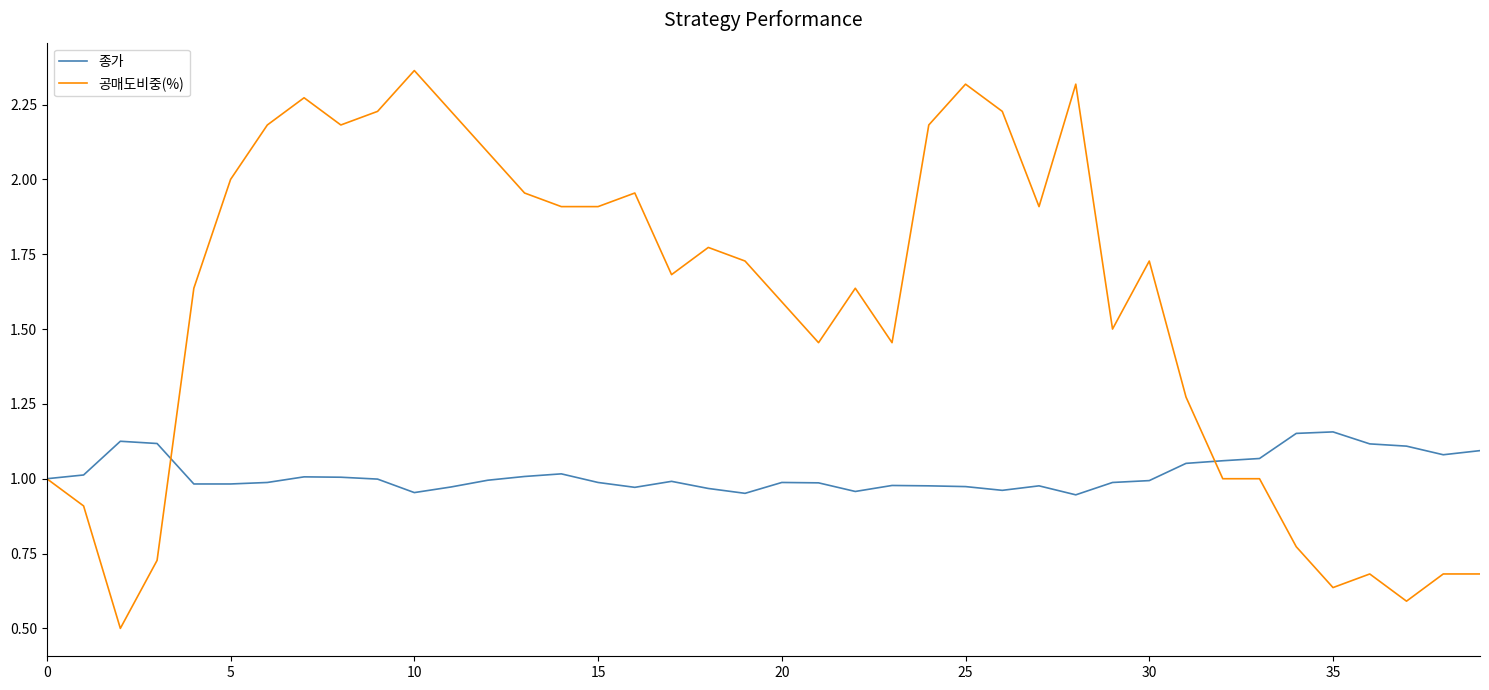

Which series has the largest range (max minus min)?

공매도비중(%)